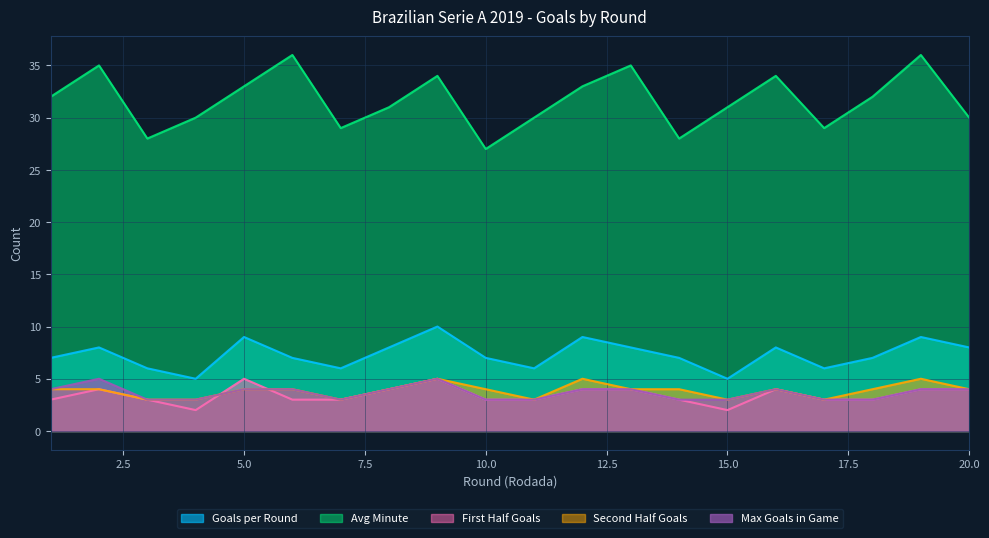

How many values in the Second Half Goals series exceed 4?

3